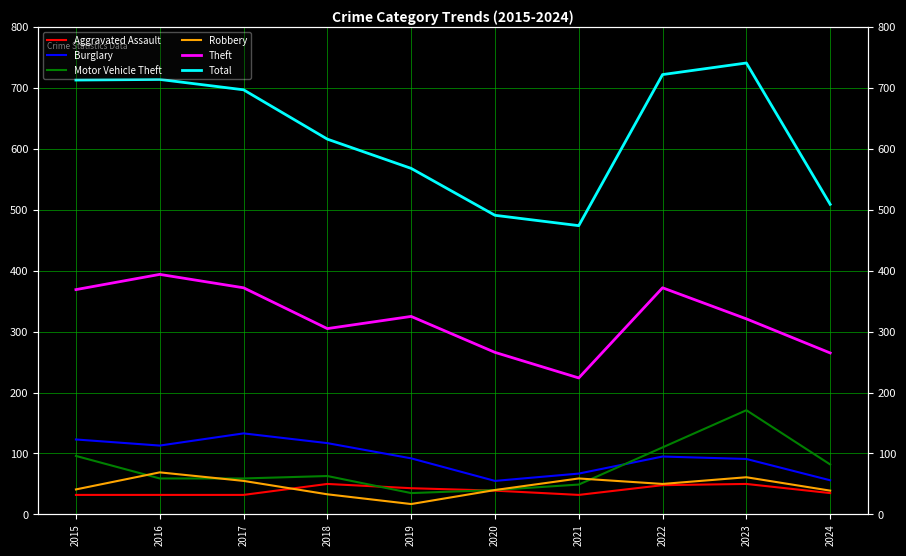

Which category has the highest value in the Motor Vehicle Theft series?

2023